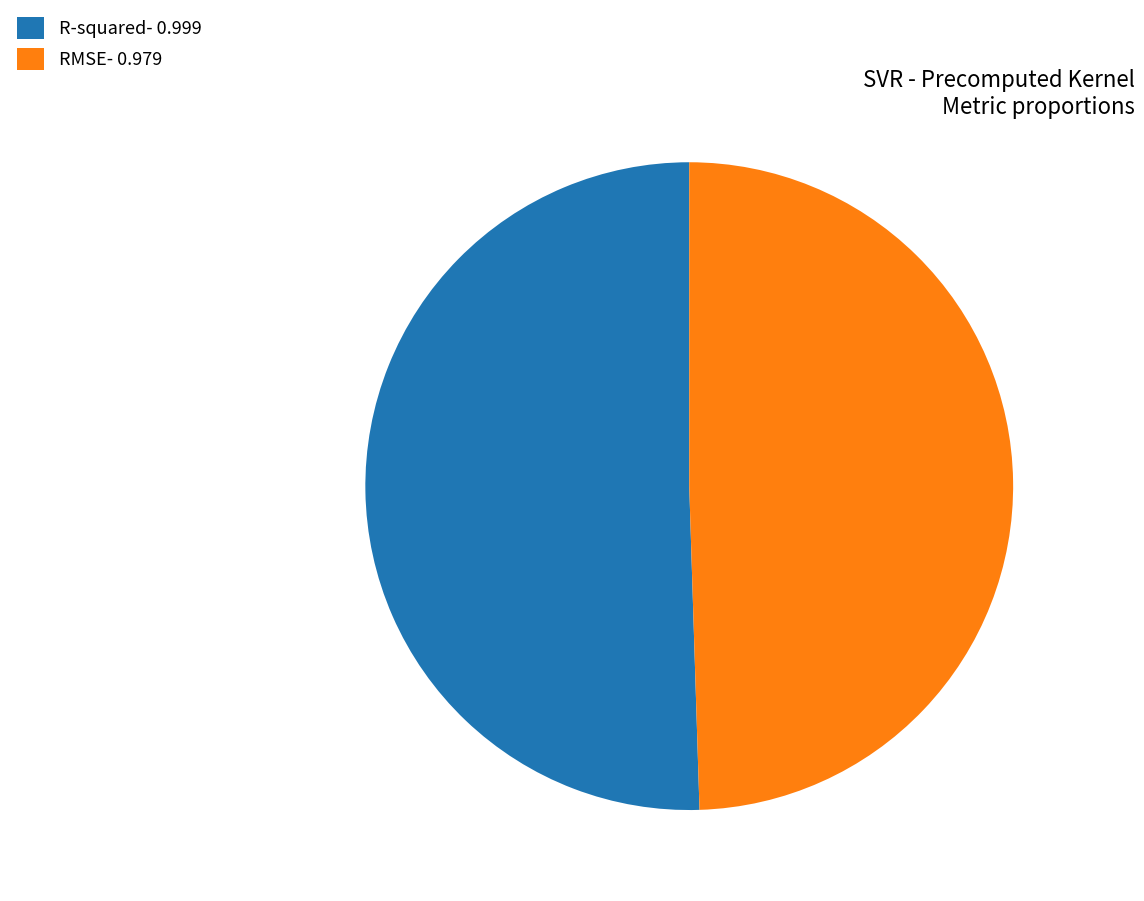

True or false: R-squared- 0.999 accounts for 51% of the total.

True